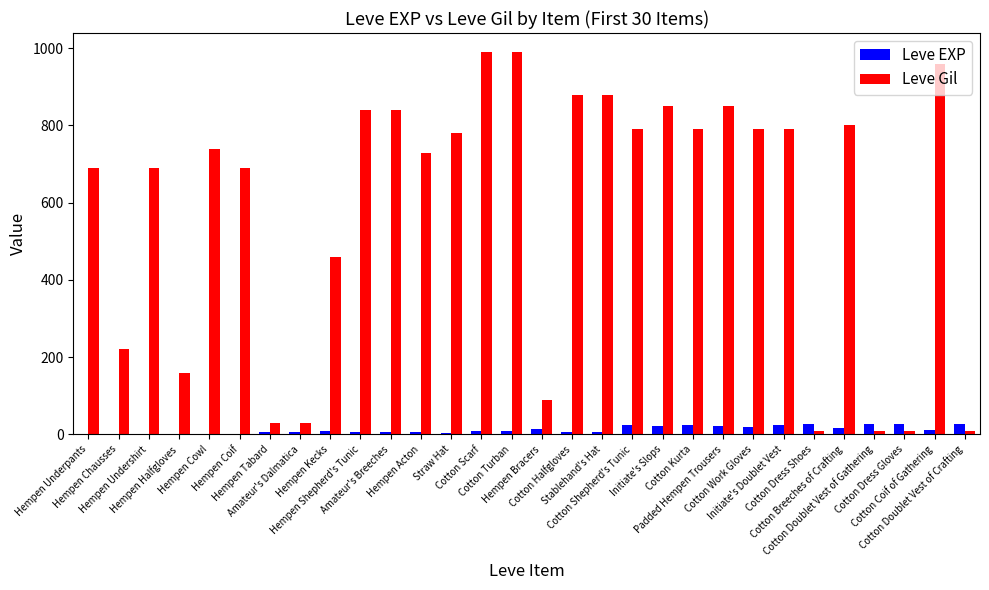

What is the maximum value shown in the chart?

990